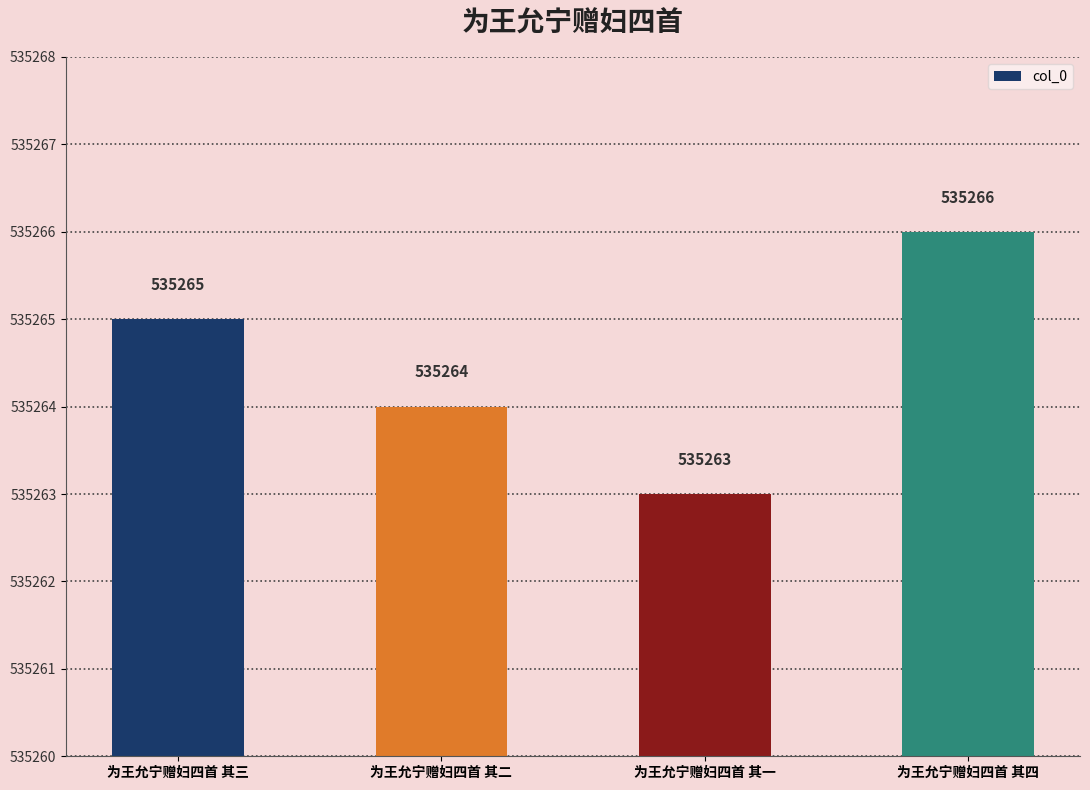

What is the maximum value shown in the chart?

535266